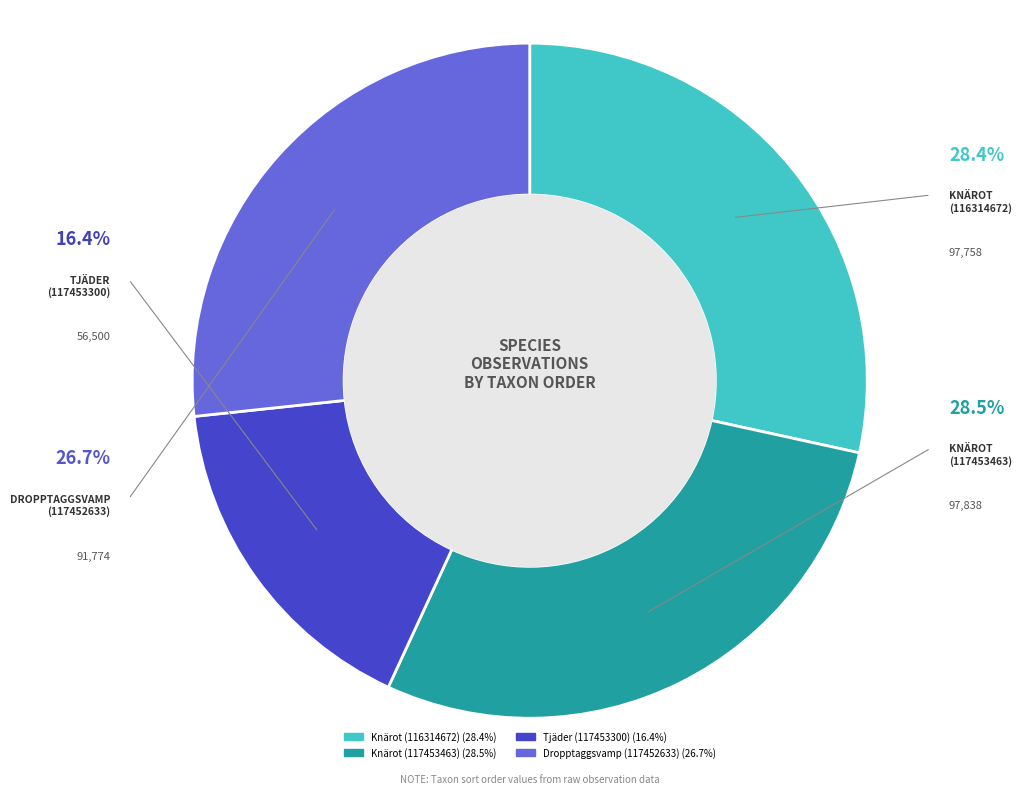

What is the total percentage of Knärot (117453463) and Tjäder (117453300)?

44.9%